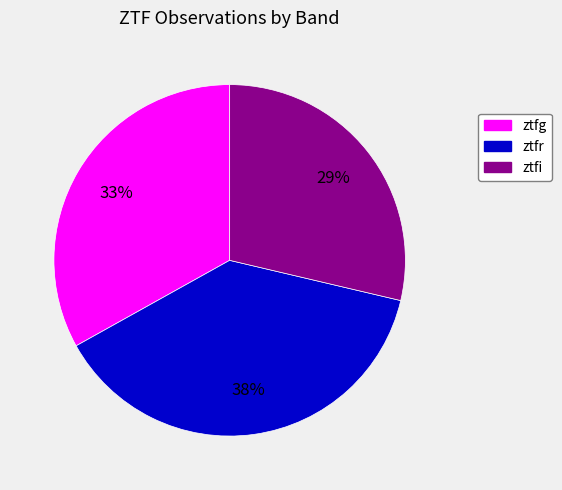

What percentage is the ztfr slice, to the nearest percent?

38%